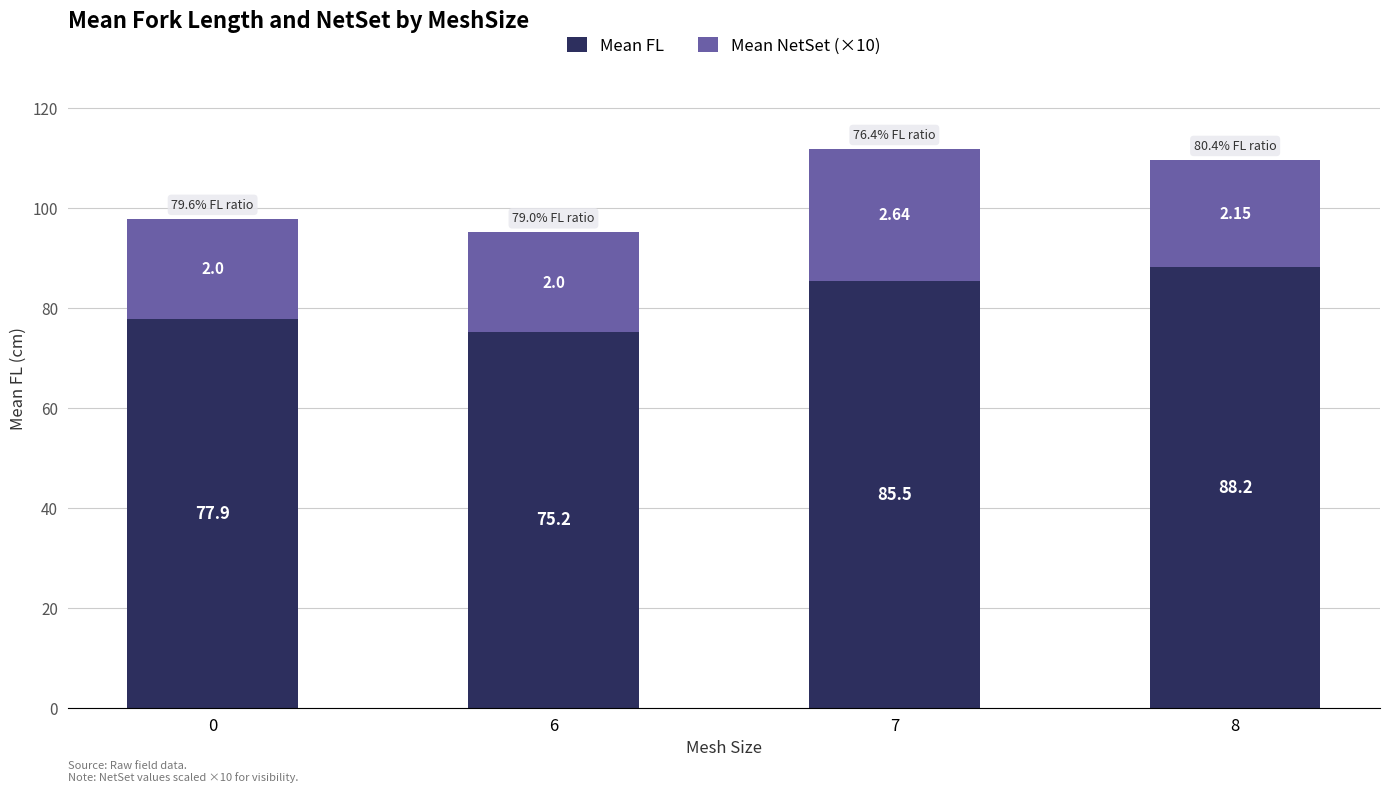

What is the difference between the Mean FL values at 8 and 6?

13.0